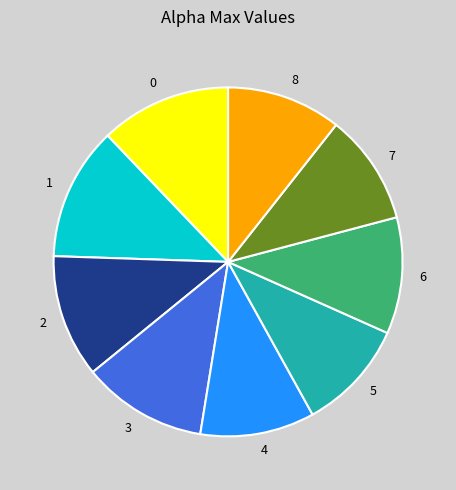

True or false: 0 accounts for 12% of the total.

True